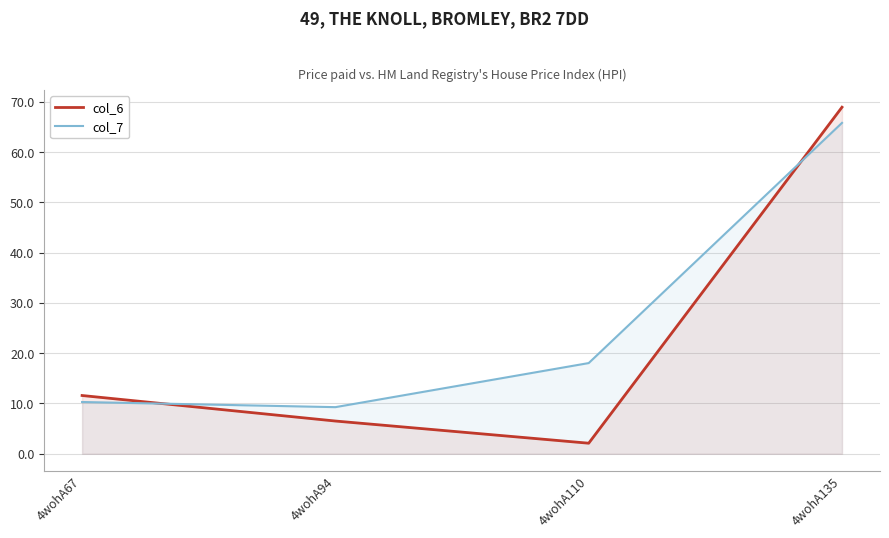

Reading left to right, what are all the values shown in this chart?

col_6: 11.6	6.5	2.1	68.9
col_7: 10.3	9.3	18.0	65.8